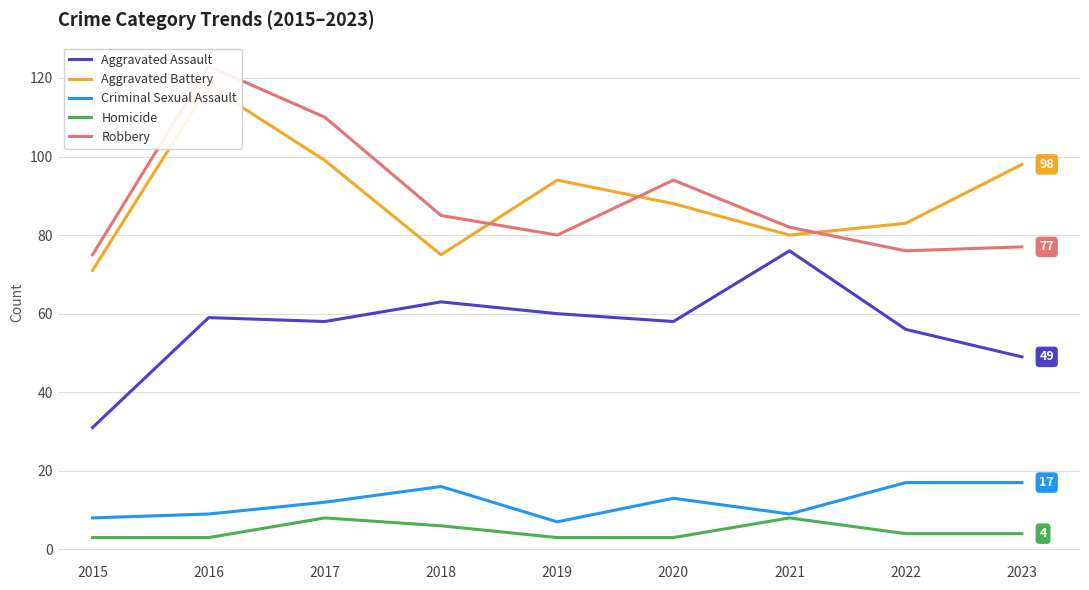

What is the value of the Aggravated Assault point at the 6th from the left?

58